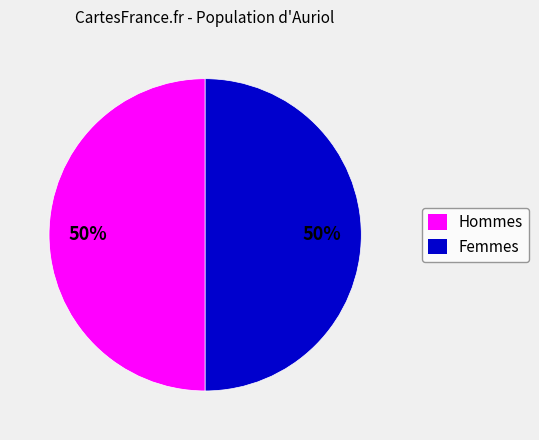

To the nearest percent, what is the average slice percentage?

50%